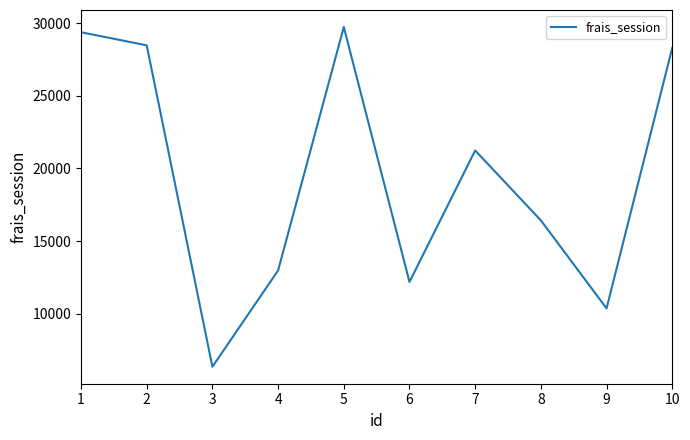

The value at 10 is 45233.6. True or false?

False